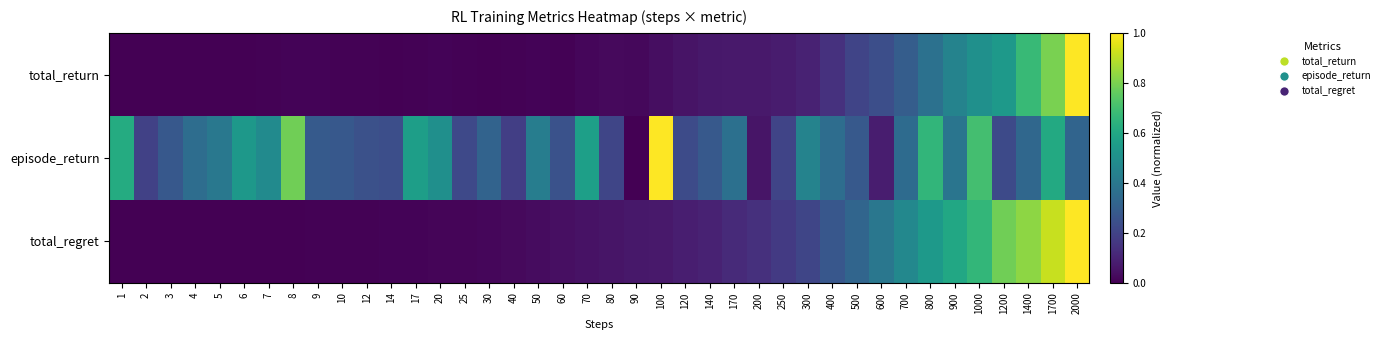

At which category is the sum across all series the highest?

2000